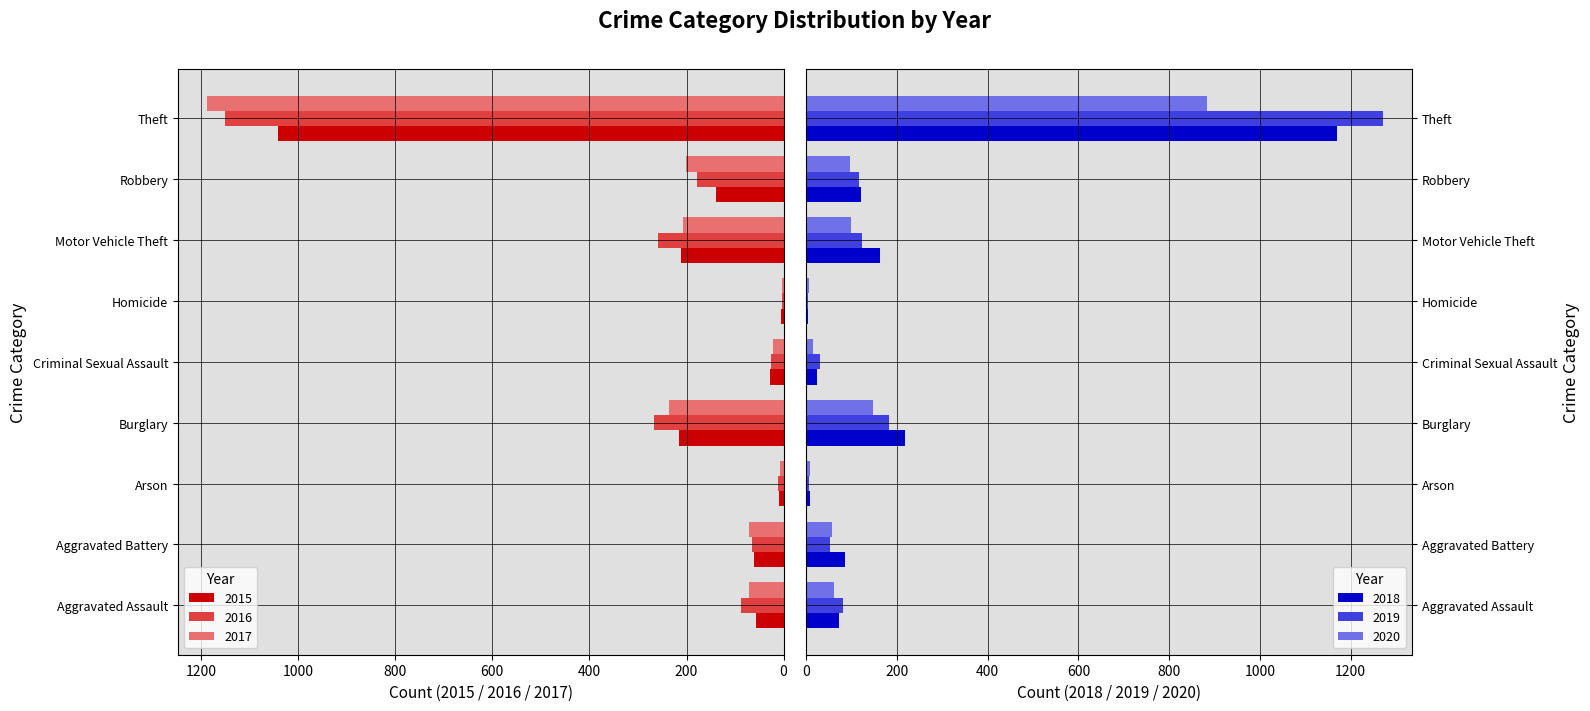

Is the value of 2015 at Robbery greater than the value of 2017 at Burglary?

No